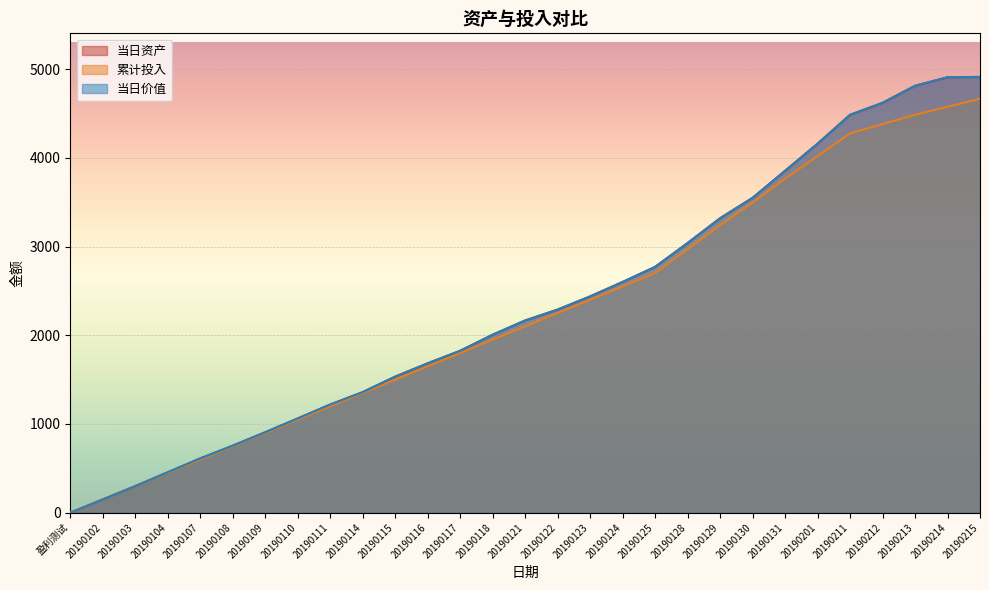

Reading right to left, extract all data points from this chart.

当日资产: 20190215=4911.6	20190214=4908.1	20190213=4811.6	20190212=4619.6	20190211=4484.5	20190201=4159.3	20190131=3853.5	20190130=3548.9	20190129=3318.9	20190128=3039.7	20190125=2770.6	20190124=2600.8	20190123=2438.1	20190122=2289.5	20190121=2166.7	20190118=2006.3	20190117=1825.2	20190116=1684.1	20190115=1533.9	20190114=1359.1	20190111=1219.4	20190110=1062.3	20190109=907.3	20190108=755.9	20190107=612.0	20190104=456.0	20190103=299.5	20190102=149.9	盈利测试=0.0
累计投入: 20190215=4665.0	20190214=4575.0	20190213=4485.0	20190212=4380.0	20190211=4275.0	20190201=4020.0	20190131=3765.0	20190130=3495.0	20190129=3240.0	20190128=2970.0	20190125=2700.0	20190124=2550.0	20190123=2400.0	20190122=2250.0	20190121=2100.0	20190118=1950.0	20190117=1800.0	20190116=1650.0	20190115=1500.0	20190114=1350.0	20190111=1200.0	20190110=1050.0	20190109=900.0	20190108=750.0	20190107=600.0	20190104=450.0	20190103=300.0	20190102=150.0	盈利测试=0.0
当日价值: 20190215=4911.6	20190214=4908.1	20190213=4811.6	20190212=4619.6	20190211=4484.5	20190201=4159.3	20190131=3853.5	20190130=3548.9	20190129=3318.9	20190128=3039.7	20190125=2770.6	20190124=2600.8	20190123=2438.1	20190122=2289.5	20190121=2166.7	20190118=2006.3	20190117=1825.2	20190116=1684.1	20190115=1533.9	20190114=1359.1	20190111=1219.4	20190110=1062.3	20190109=907.3	20190108=755.9	20190107=612.0	20190104=456.0	20190103=299.5	20190102=149.9	盈利测试=0.0